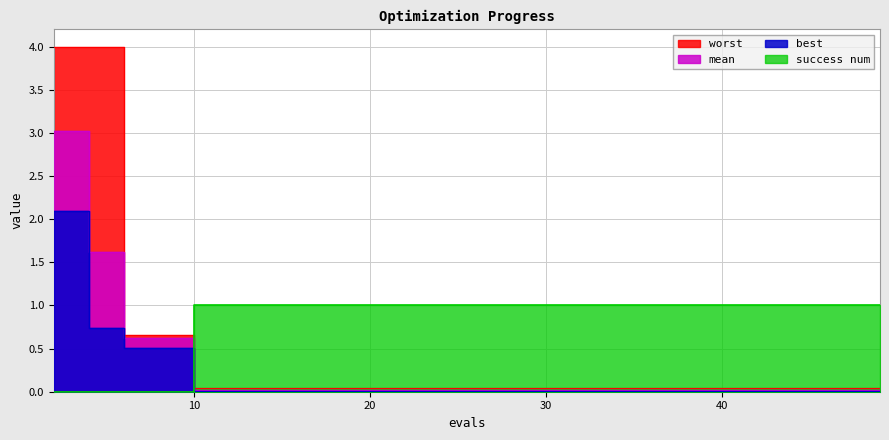

Which series has the widest spread of values?

worst